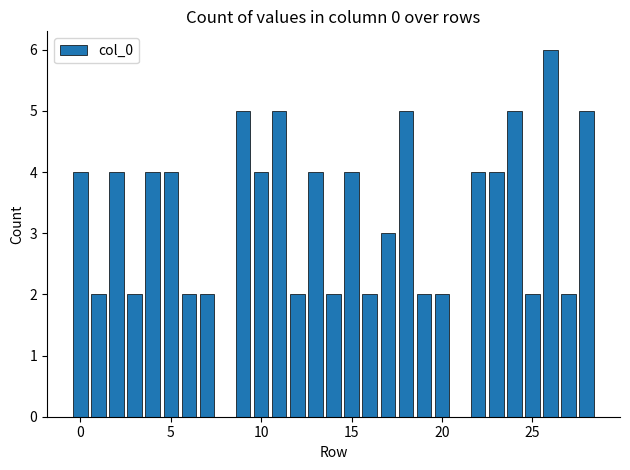

What is the greatest value displayed?

6